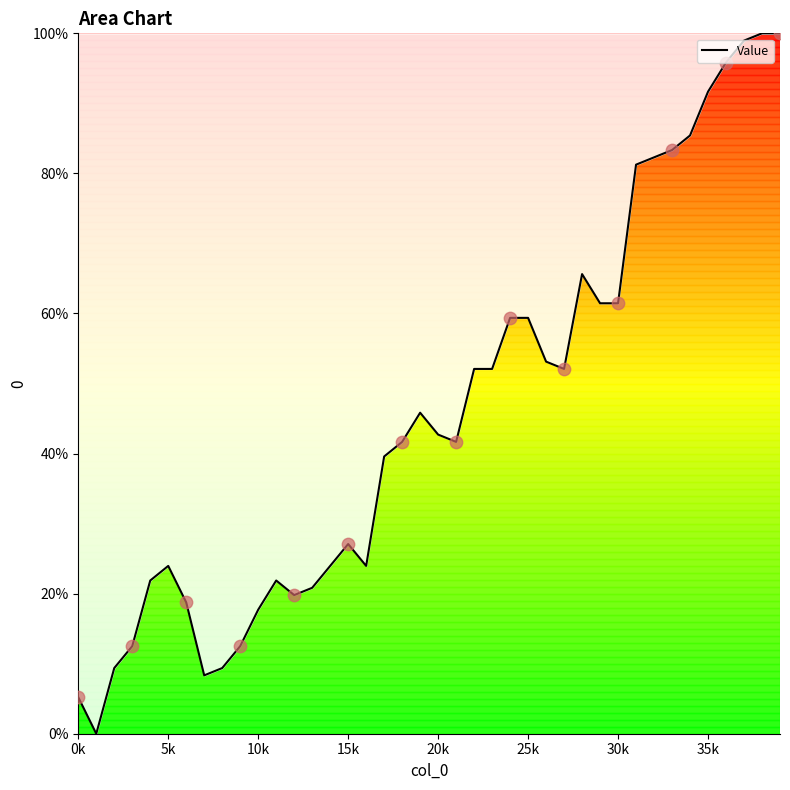

What is the difference between the maximum and minimum values?

100.0